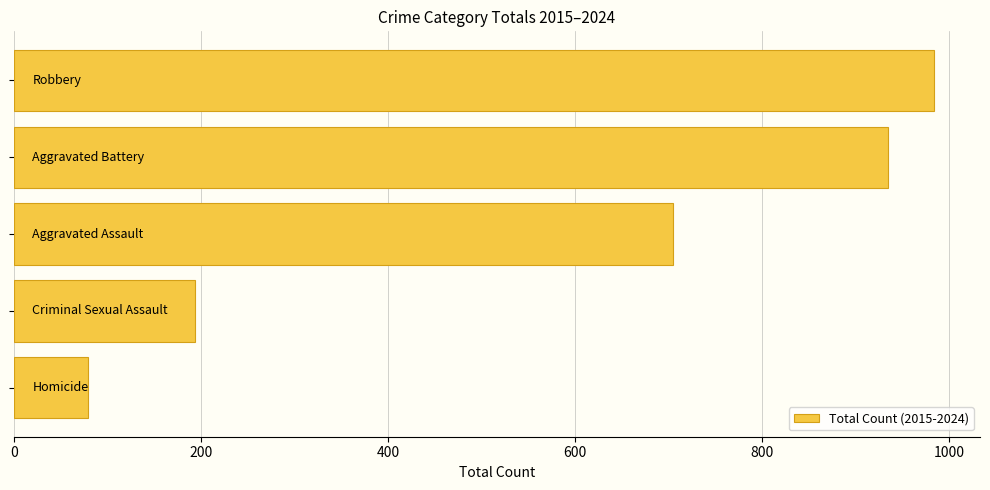

What is the difference between the second highest and second lowest values?

741